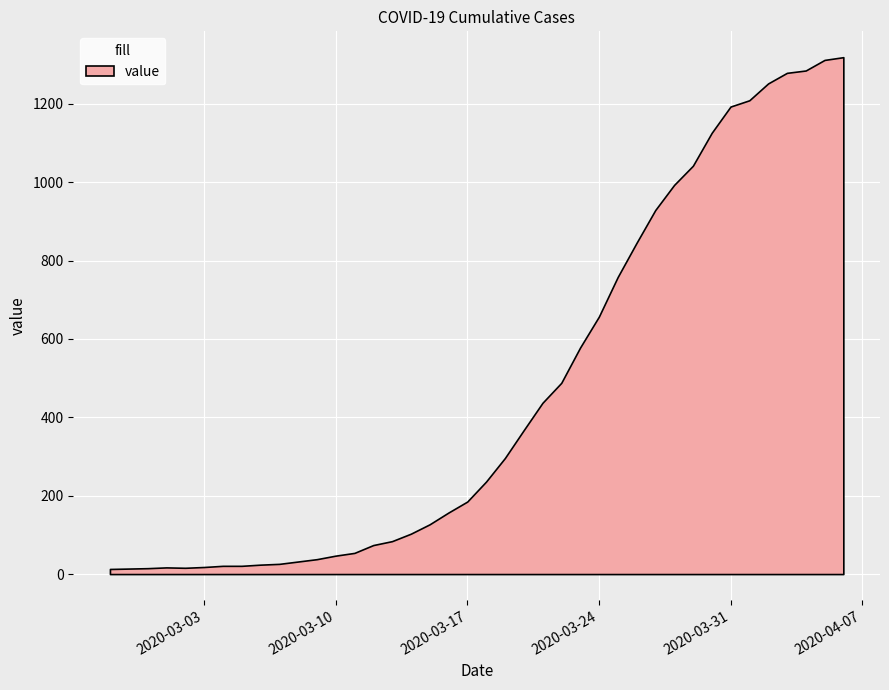

At which label is the value closest to 666?

2020-03-24